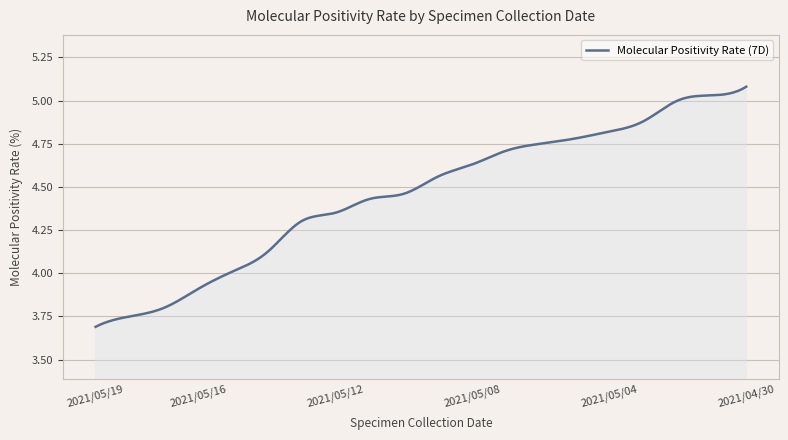

What is the difference between the maximum and minimum values?

1.4